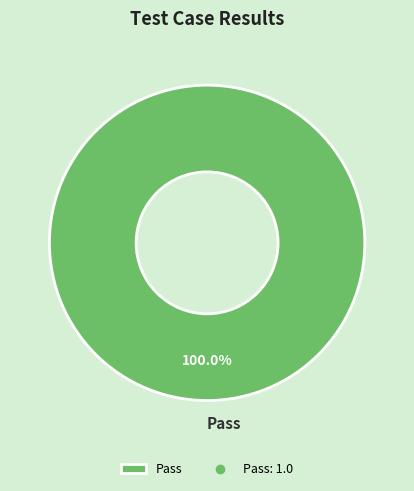

Rank the categories by value from lowest to highest.

Pass